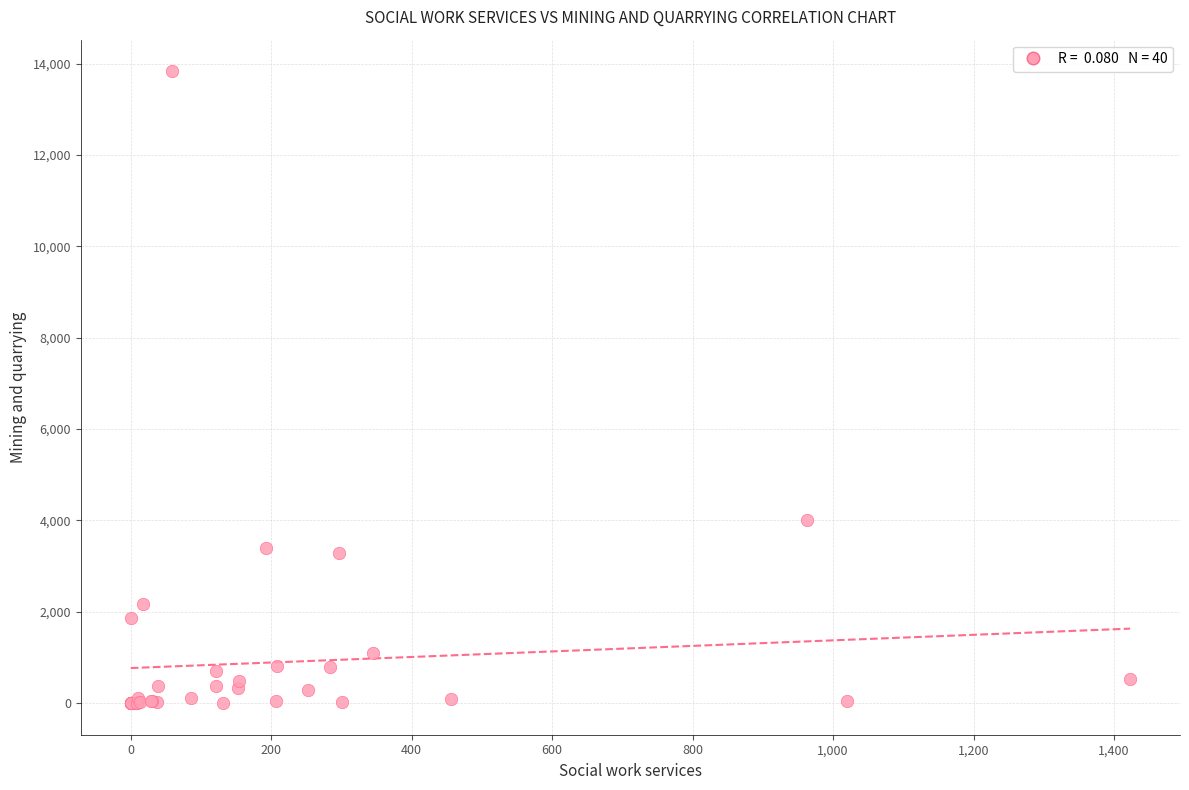

What Y value in the scatter plot is closest to 6917?

3999.1